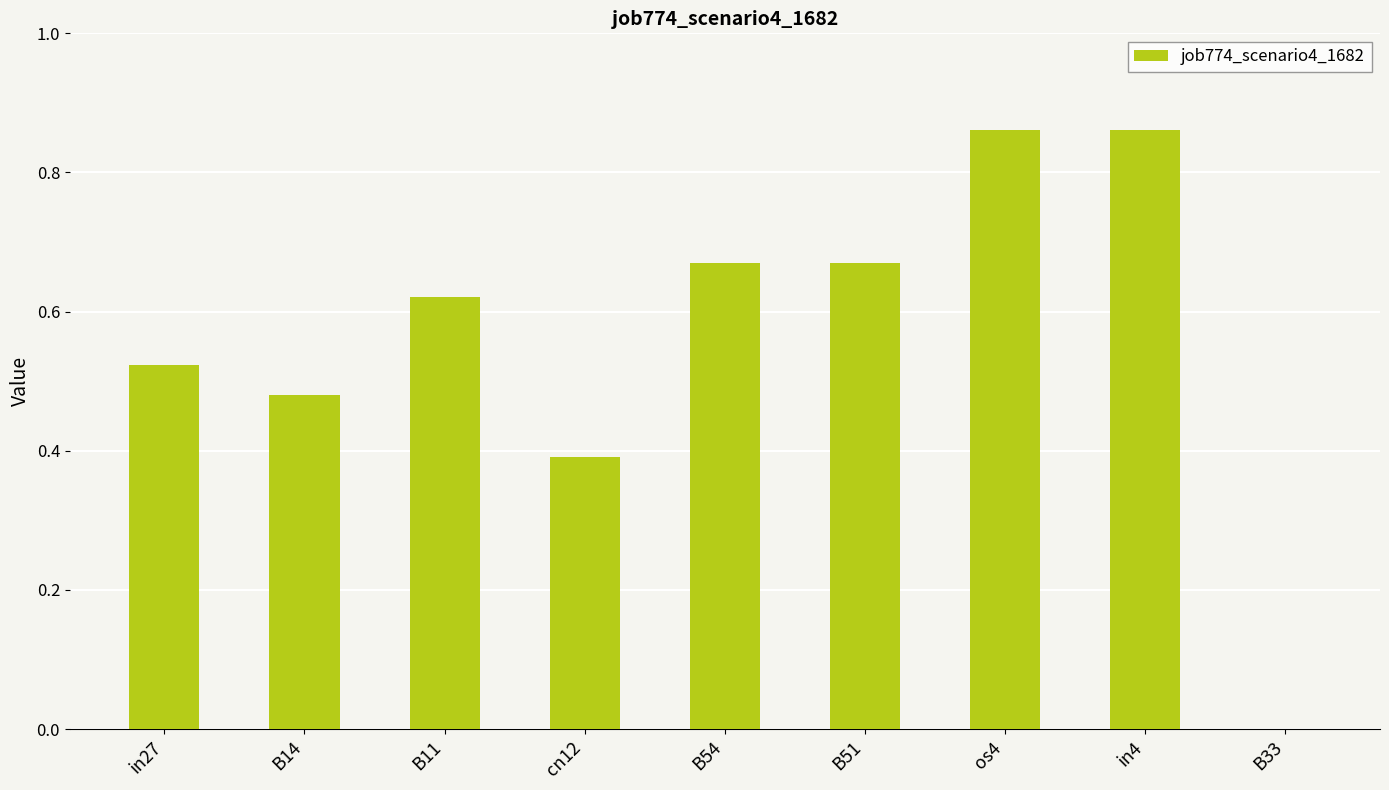

What is the sum of the values at B54 and cn12?

1.1